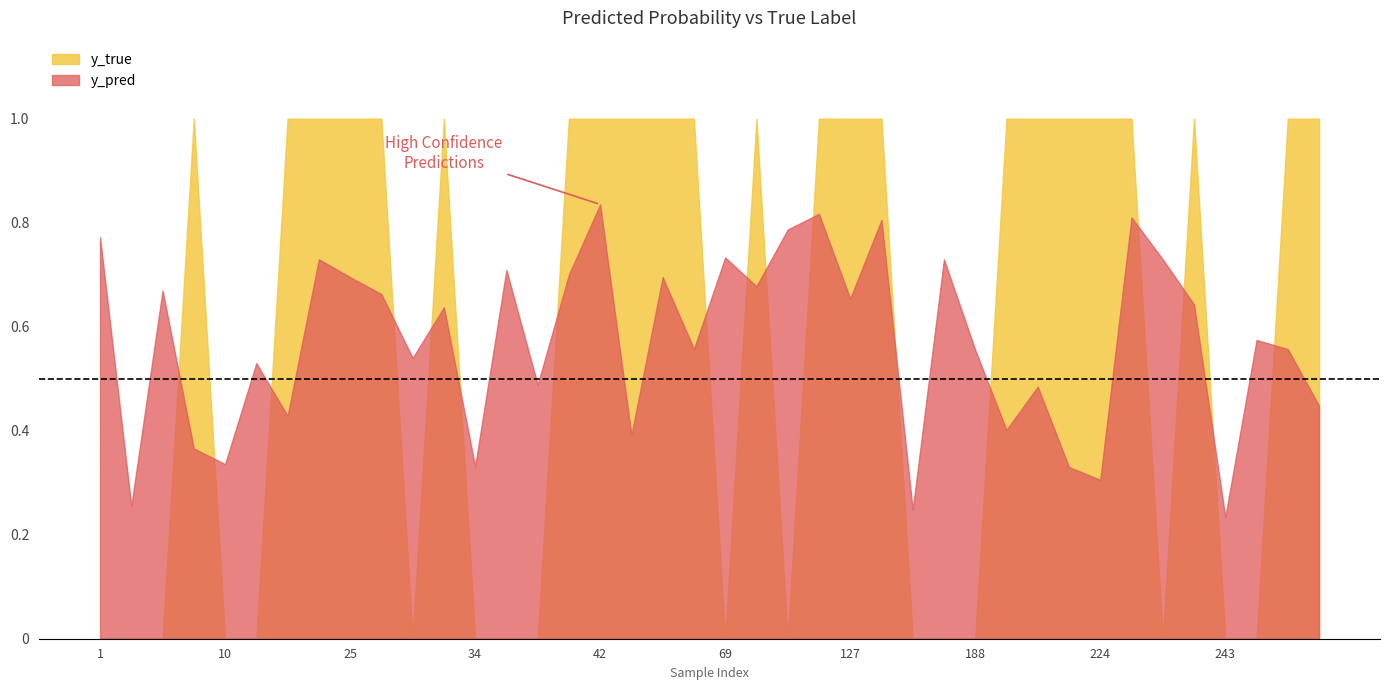

In y_true, how many points are higher than both neighbors (excluding endpoints)?

4